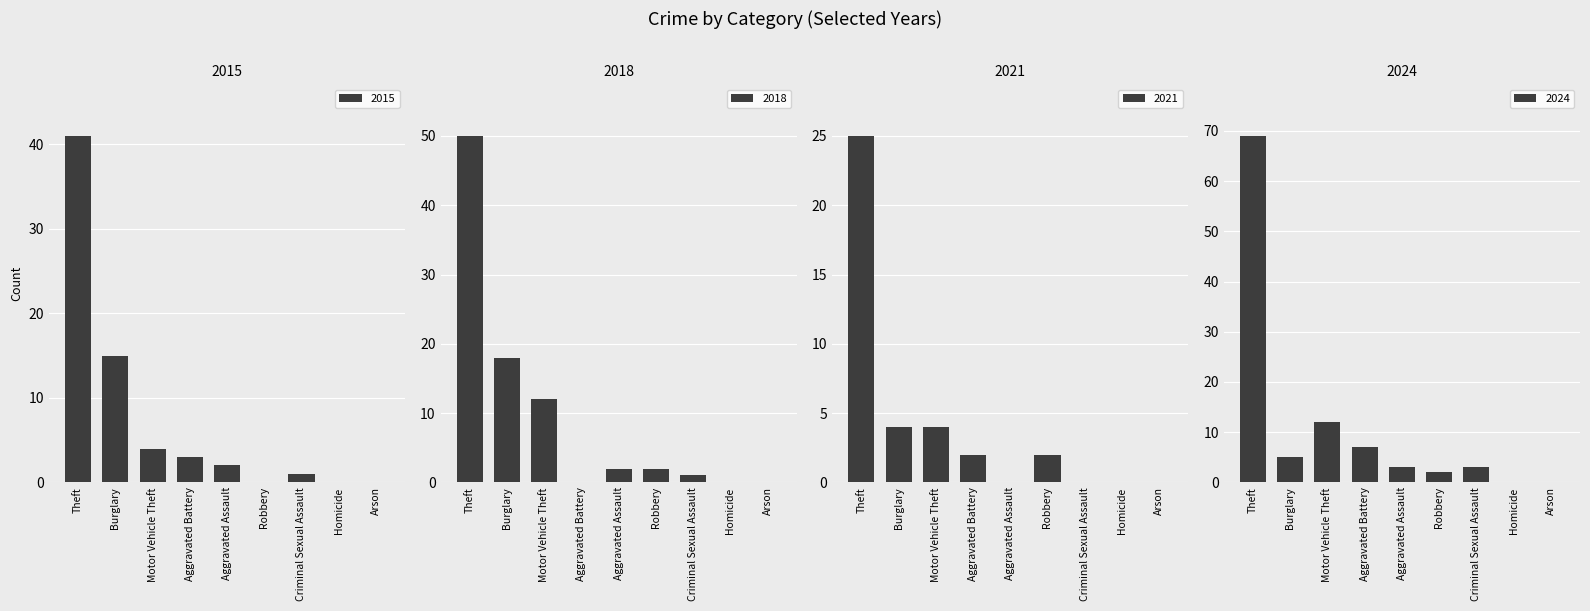

Between Criminal Sexual Assault and Theft, which series saw the biggest shift?

2024